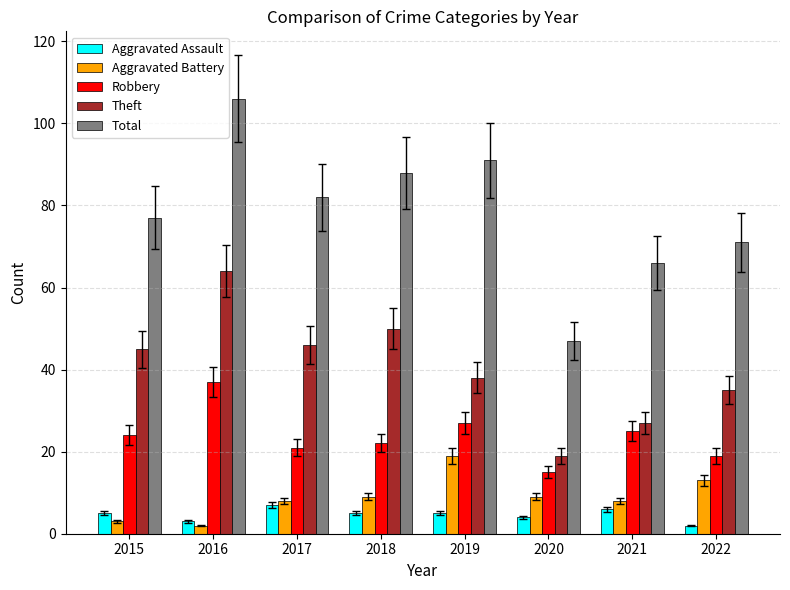

Reading left to right, list all the values displayed in this chart.

Aggravated Assault: 5	3	7	5	5	4	6	2
Aggravated Battery: 3	2	8	9	19	9	8	13
Robbery: 24	37	21	22	27	15	25	19
Theft: 45	64	46	50	38	19	27	35
Total: 77	106	82	88	91	47	66	71